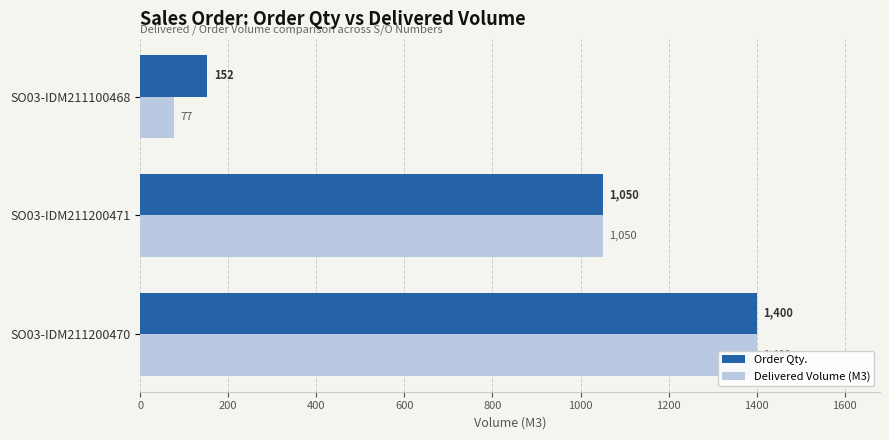

Reading left to right, extract all data points from this chart.

Order Qty.: 1400	1050	152
Delivered Volume (M3): 1400	1050	77